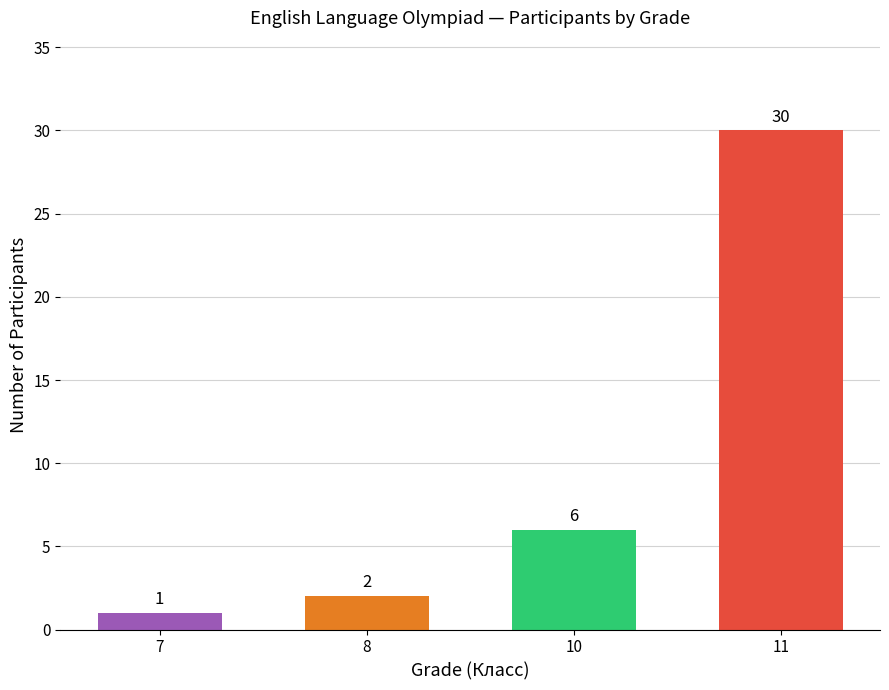

What is the approximate value at 11, to the nearest 10?

30